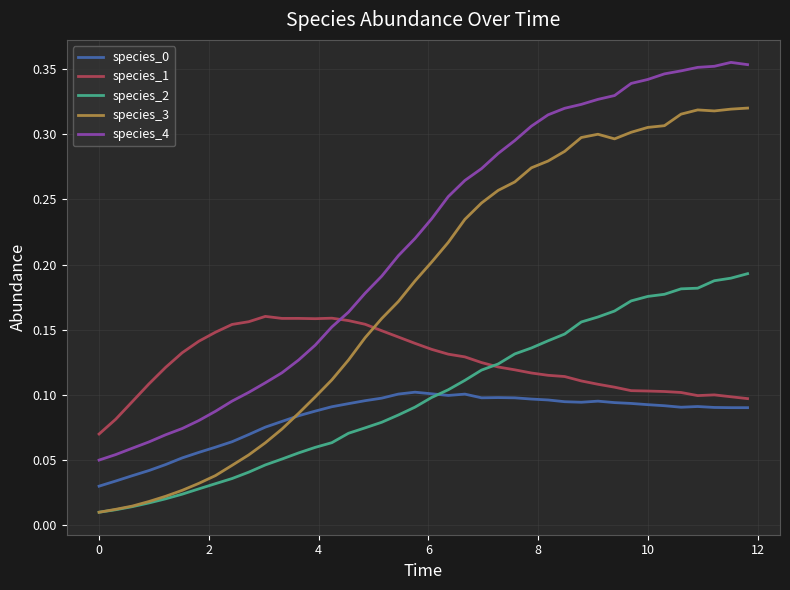

True or false: species_3 and species_4 intersect in this chart.

False